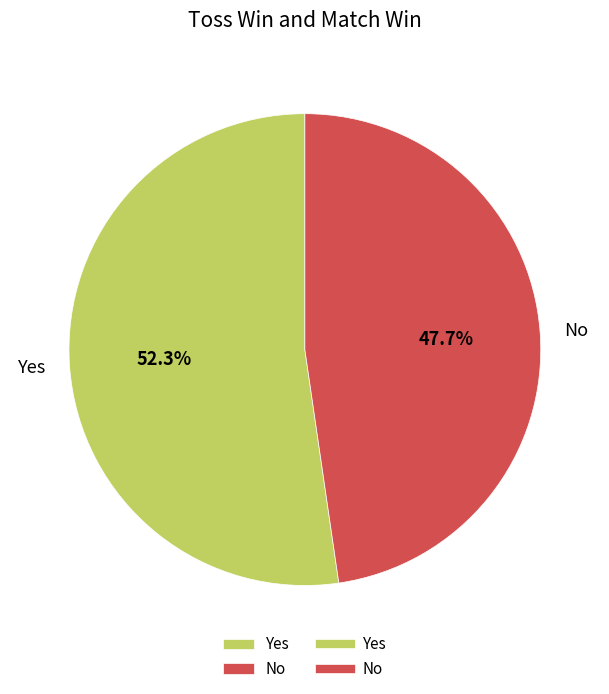

How many slices are in this pie chart?

2